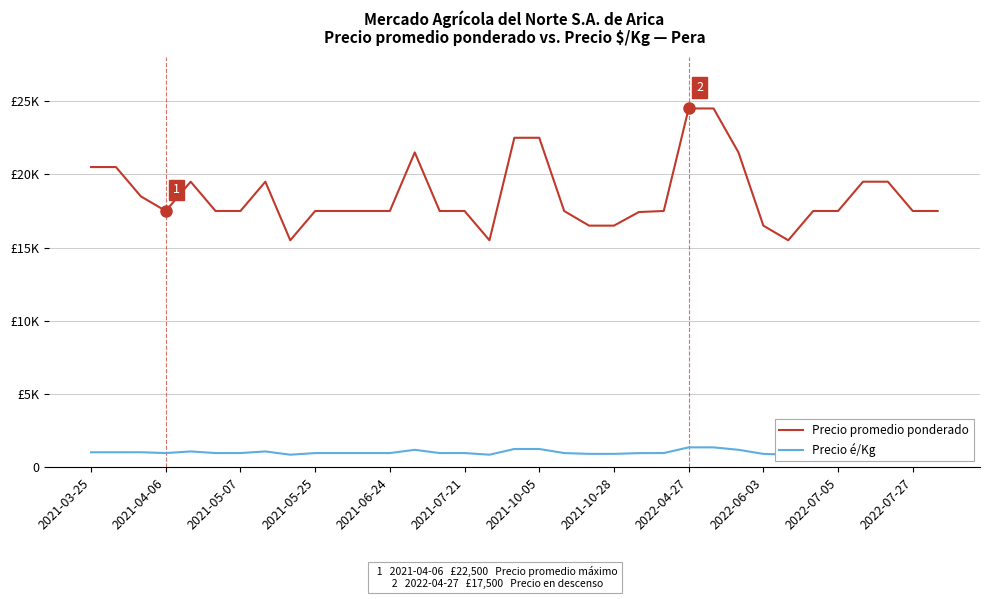

The value of Precio é/Kg at 2022-07-27 is 1730. True or false?

False